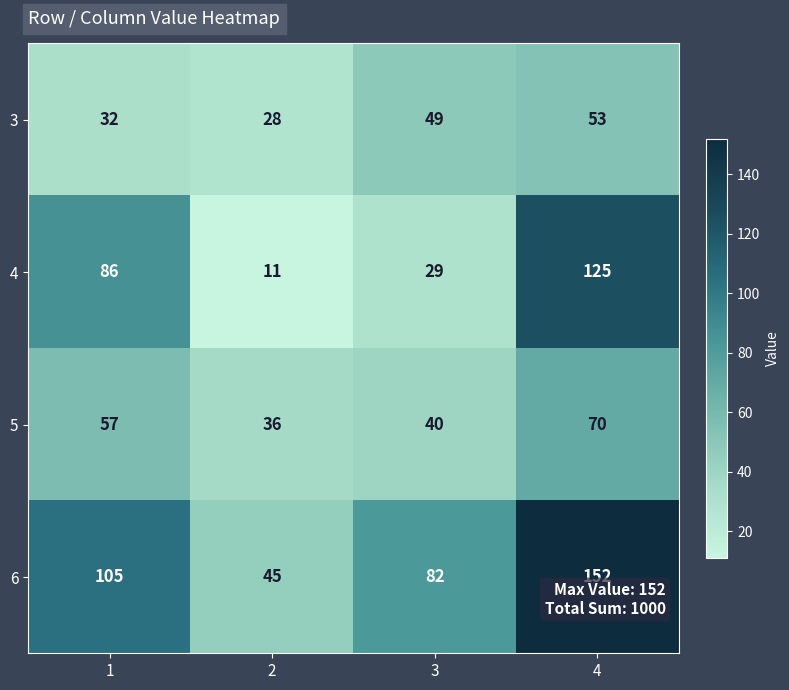

The 6 series shows 105 at 1. True or false?

True